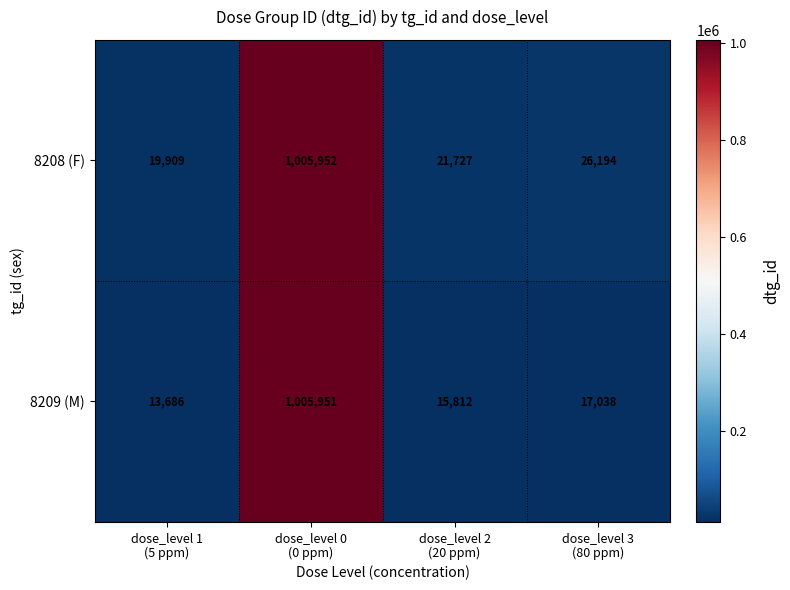

How many values in the 8209 (M) series are below 17038?

2